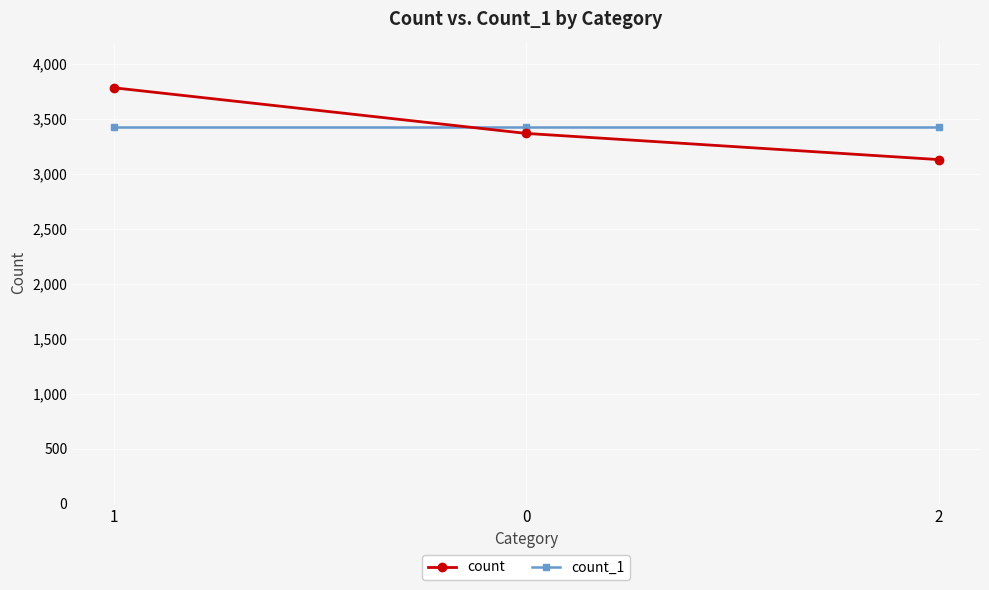

Reading right to left, what are all the values shown in this chart?

count: 2=3128	0=3366	1=3781
count_1: 2=3425	0=3425	1=3425